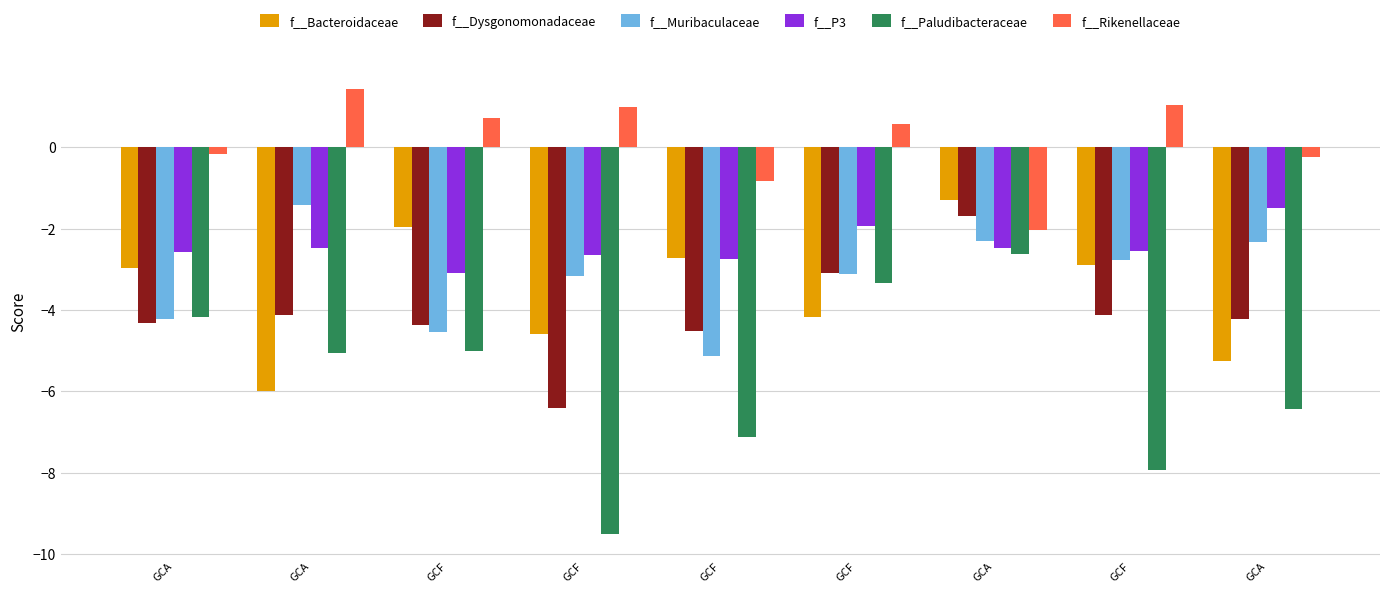

What is the average value of the f__Rikenellaceae series?

0.2